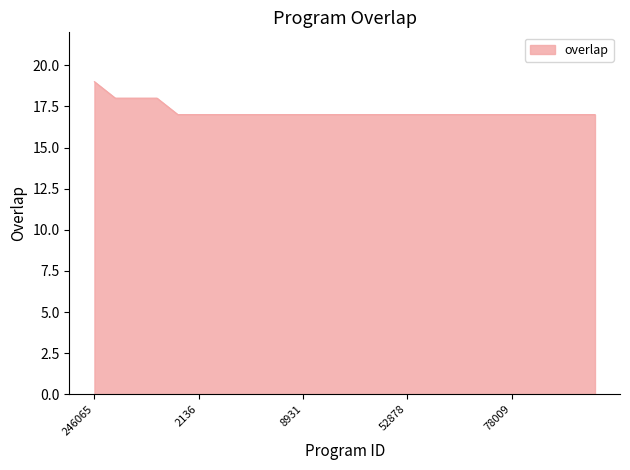

What is the maximum value shown in the chart?

19